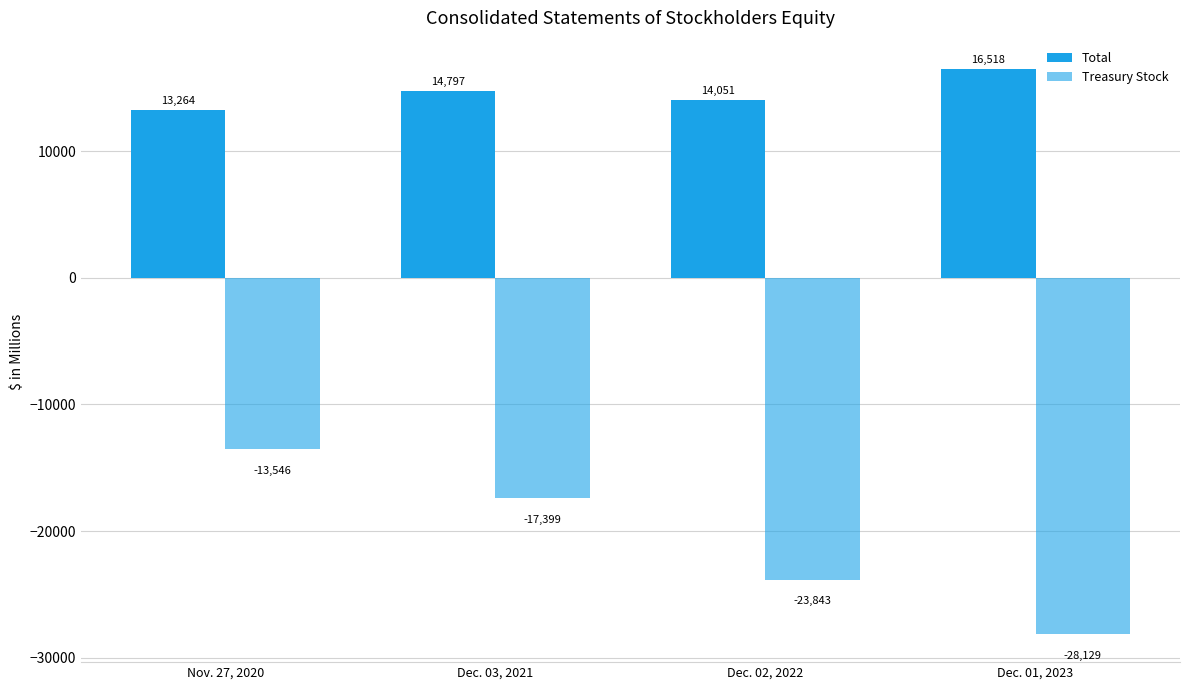

How many bars are there in total?

8